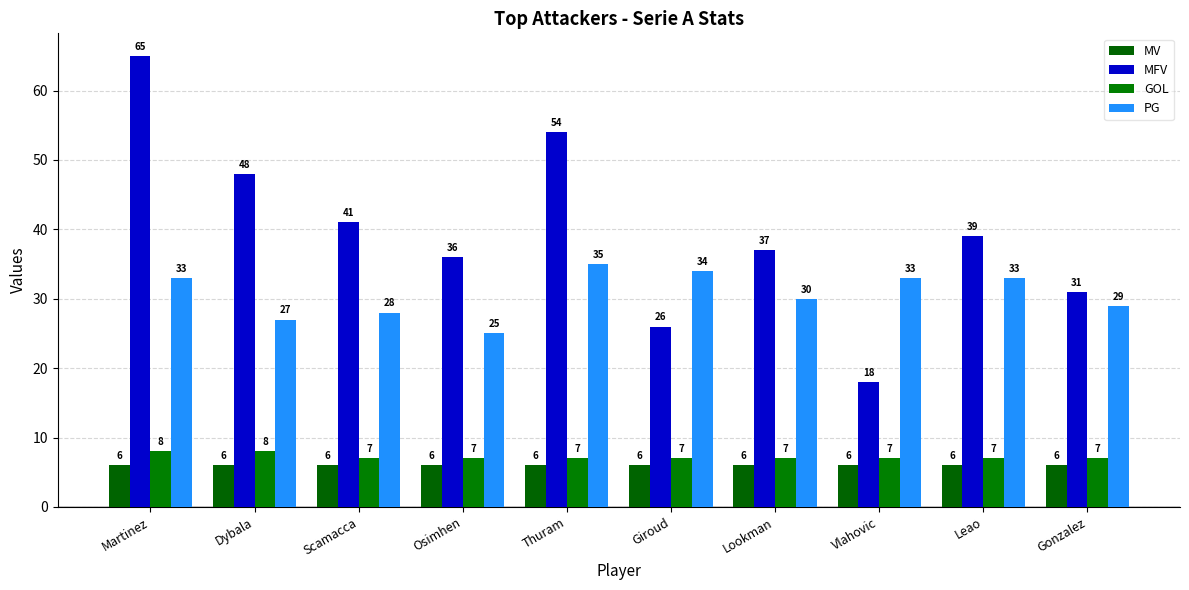

Which series has the largest total across all categories?

MFV